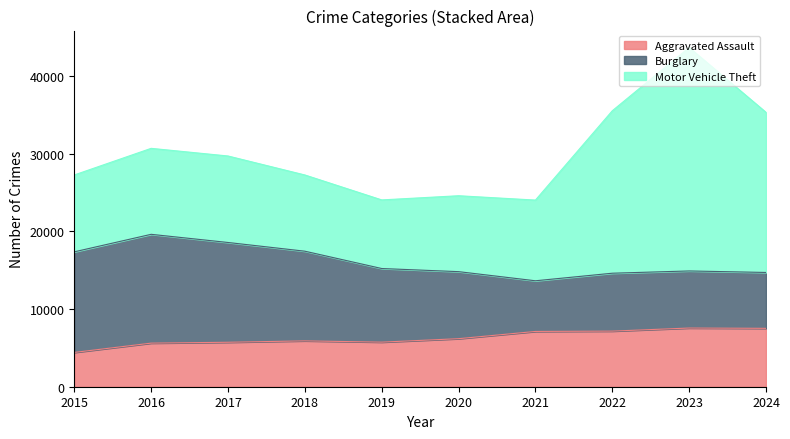

Which label corresponds to the largest value in the chart?

2023